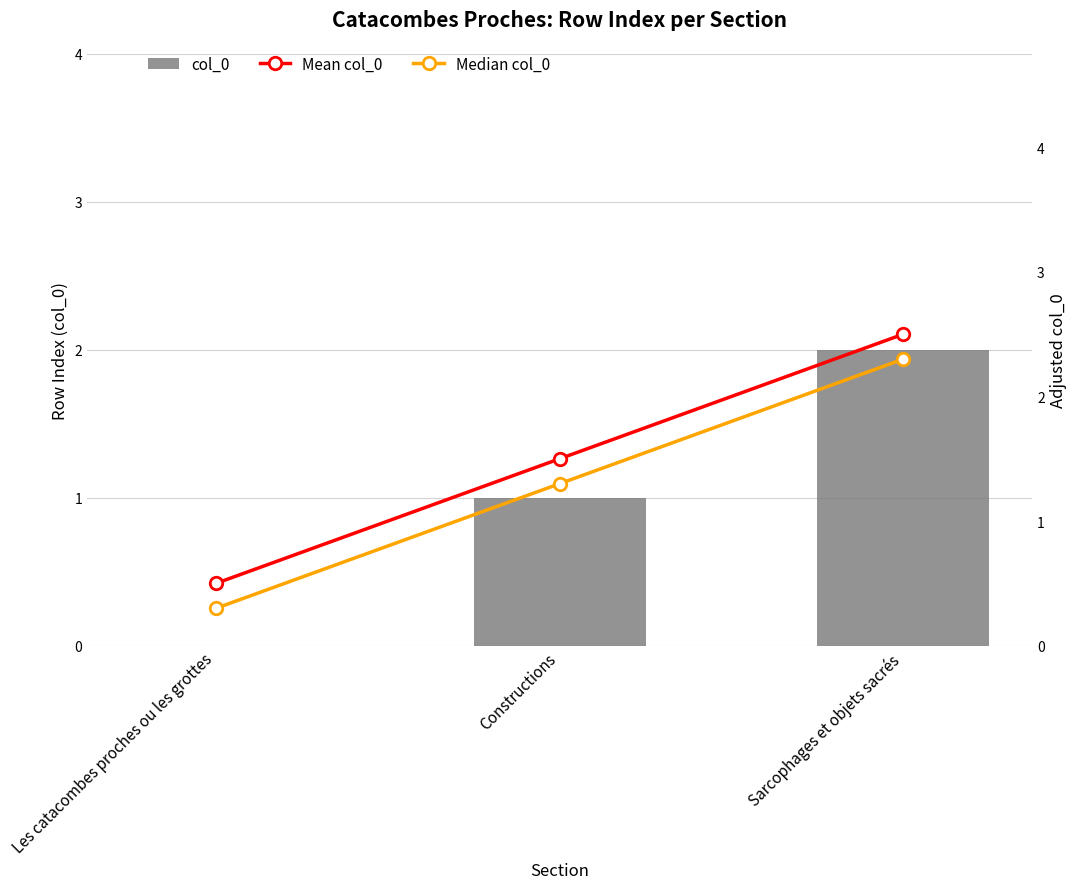

Reading left to right, transcribe all the data shown in this chart.

col_0: Les catacombes proches ou les grottes=0.0	Constructions=1.0	Sarcophages et objets sacrés=2.0
Mean col_0: Les catacombes proches ou les grottes=0.5	Constructions=1.5	Sarcophages et objets sacrés=2.5
Median col_0: Les catacombes proches ou les grottes=0.3	Constructions=1.3	Sarcophages et objets sacrés=2.3